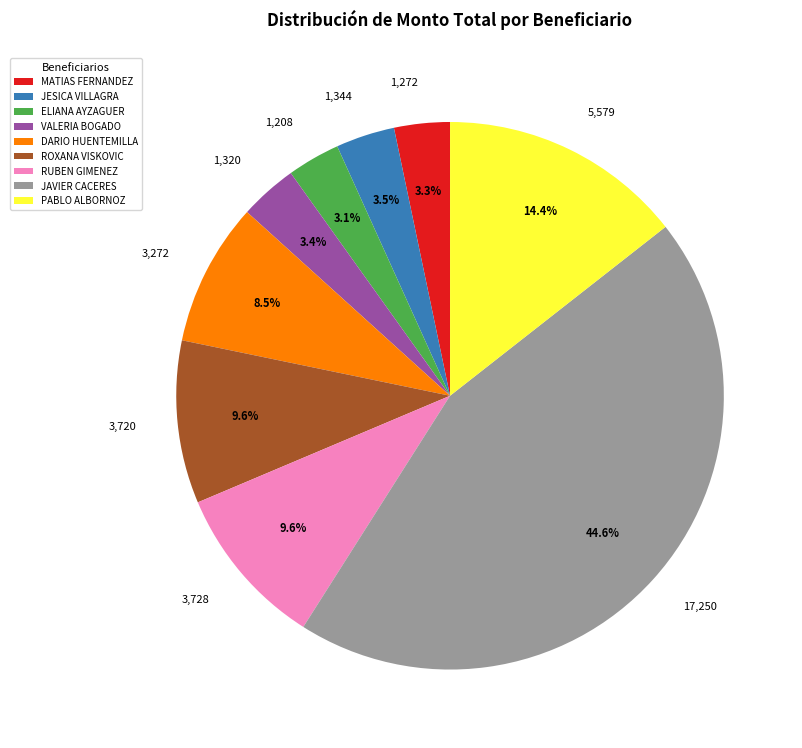

The JAVIER CACERES slice represents 45% of the pie. True or false?

True